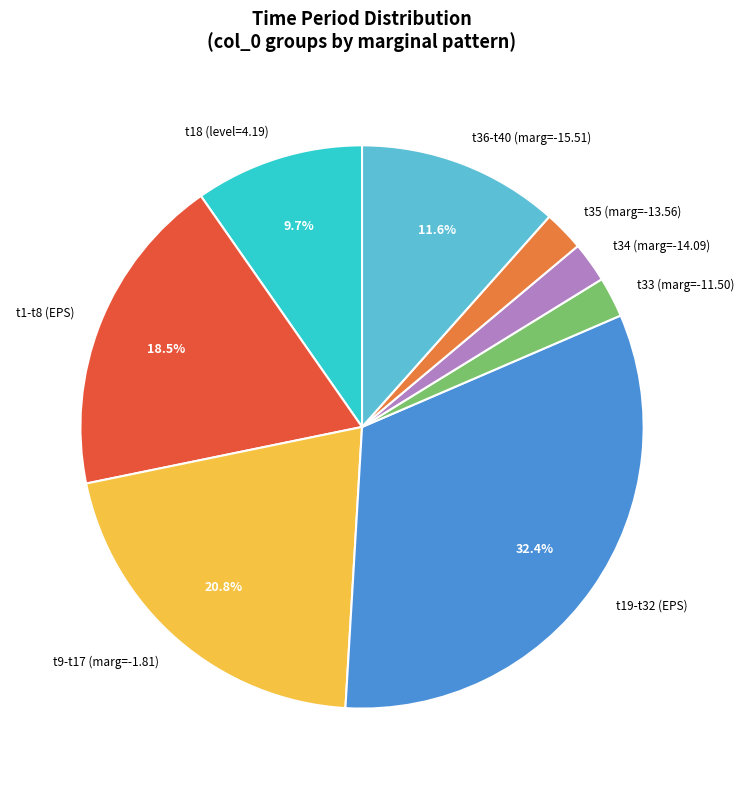

Do t36-t40 (marg=-15.51) and t34 (marg=-14.09) together represent more than half of the pie?

No